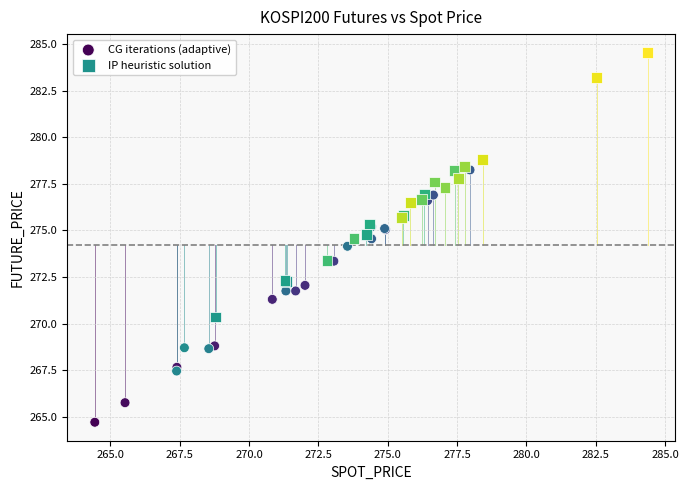

Which series contains the lowest Y value?

CG iterations (adaptive)